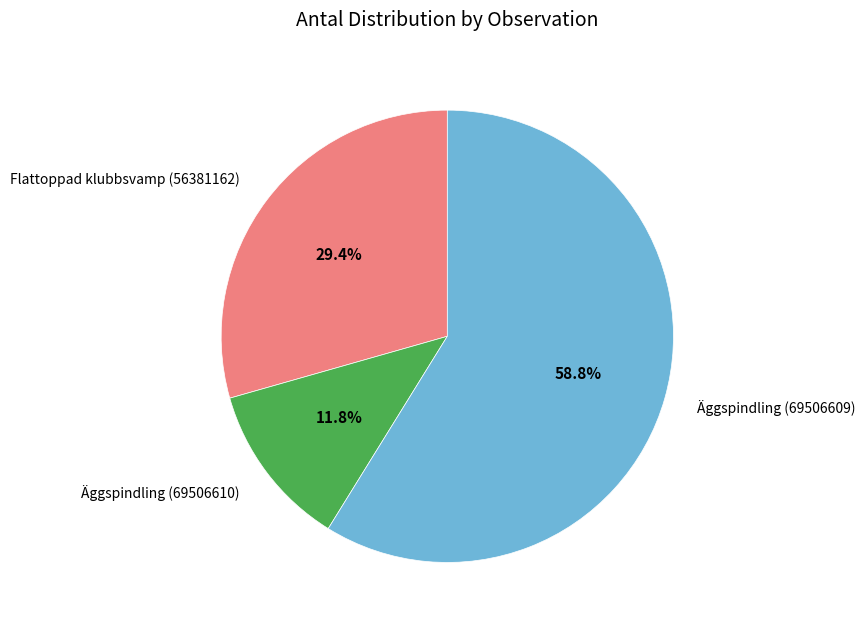

What percentage is the Flattoppad klubbsvamp (56381162) slice, to the nearest percent?

29%